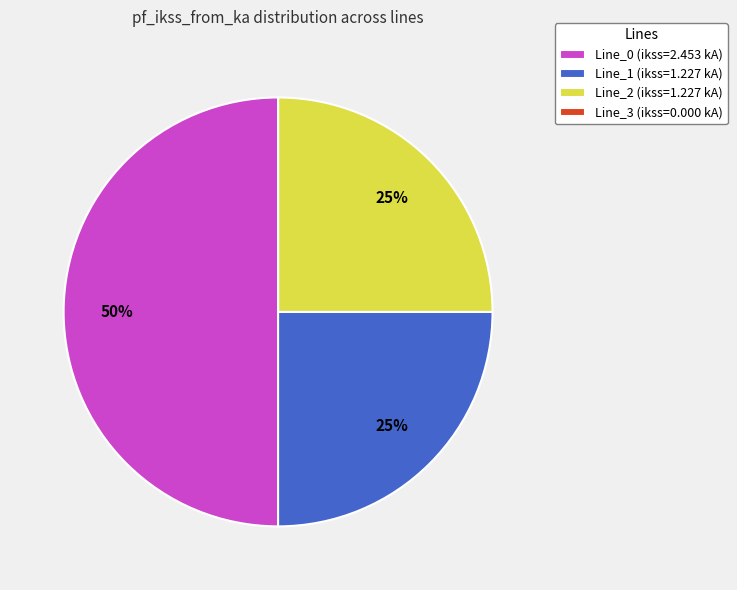

Do Line_0 (ikss=2.453 kA) and Line_1 (ikss=1.227 kA) together represent more than half of the pie?

Yes